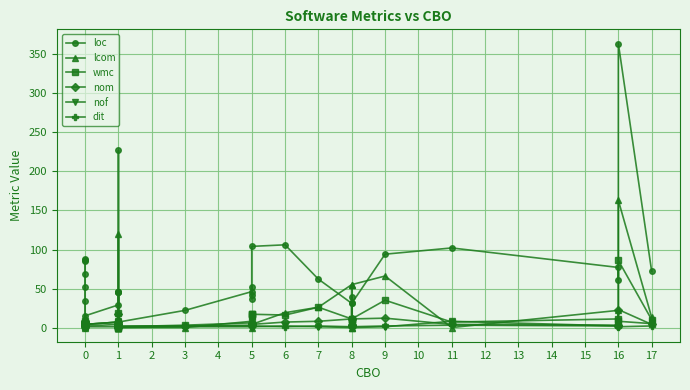

How many intersections are there between wmc and lcom?

13